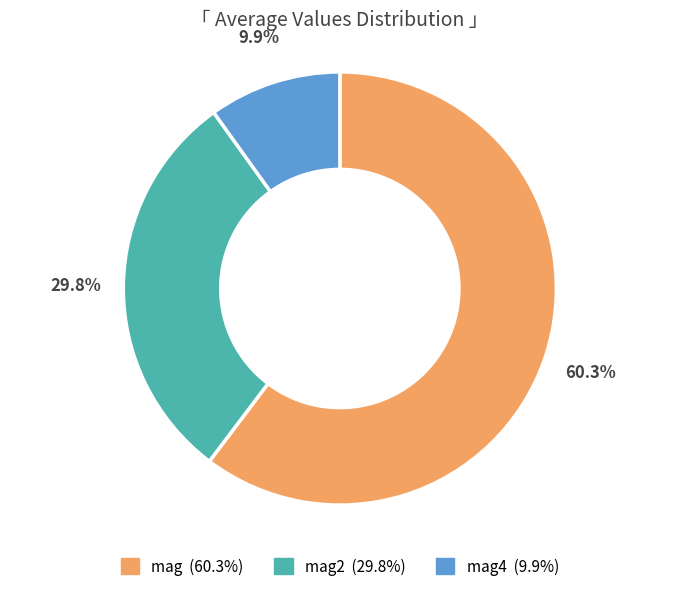

Is there a majority slice in this chart?

Yes